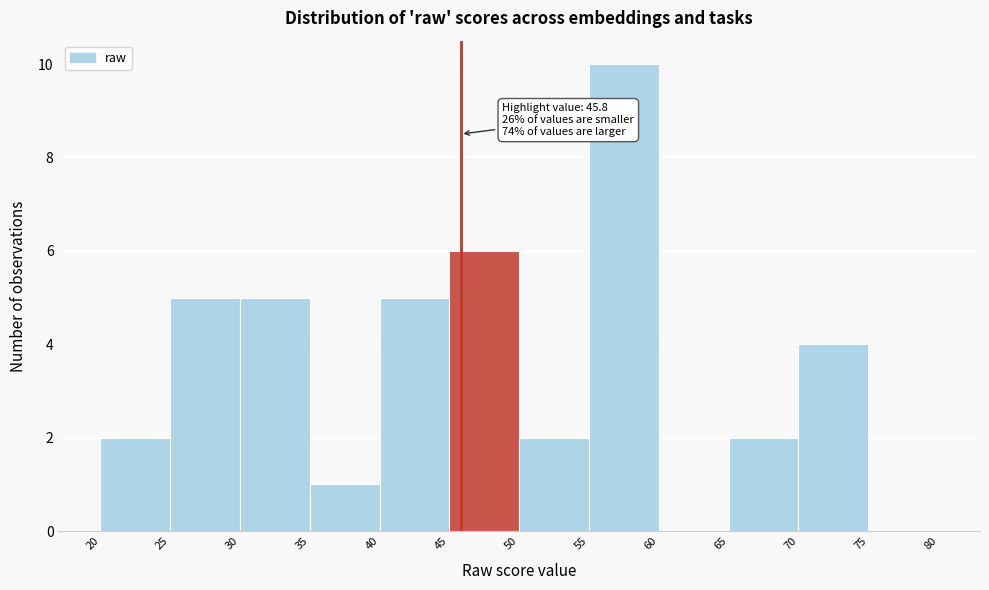

Over which range of the x-axis is the bar tallest?

55 to 60